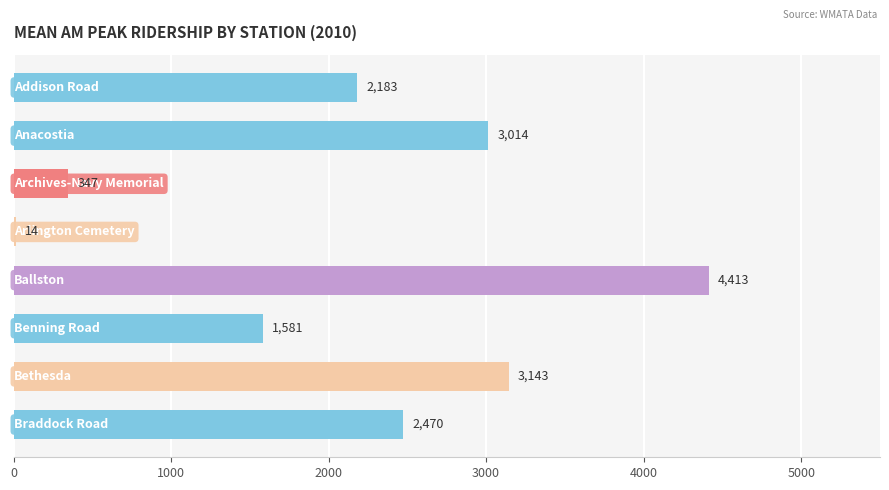

What is the greatest value displayed?

4412.9